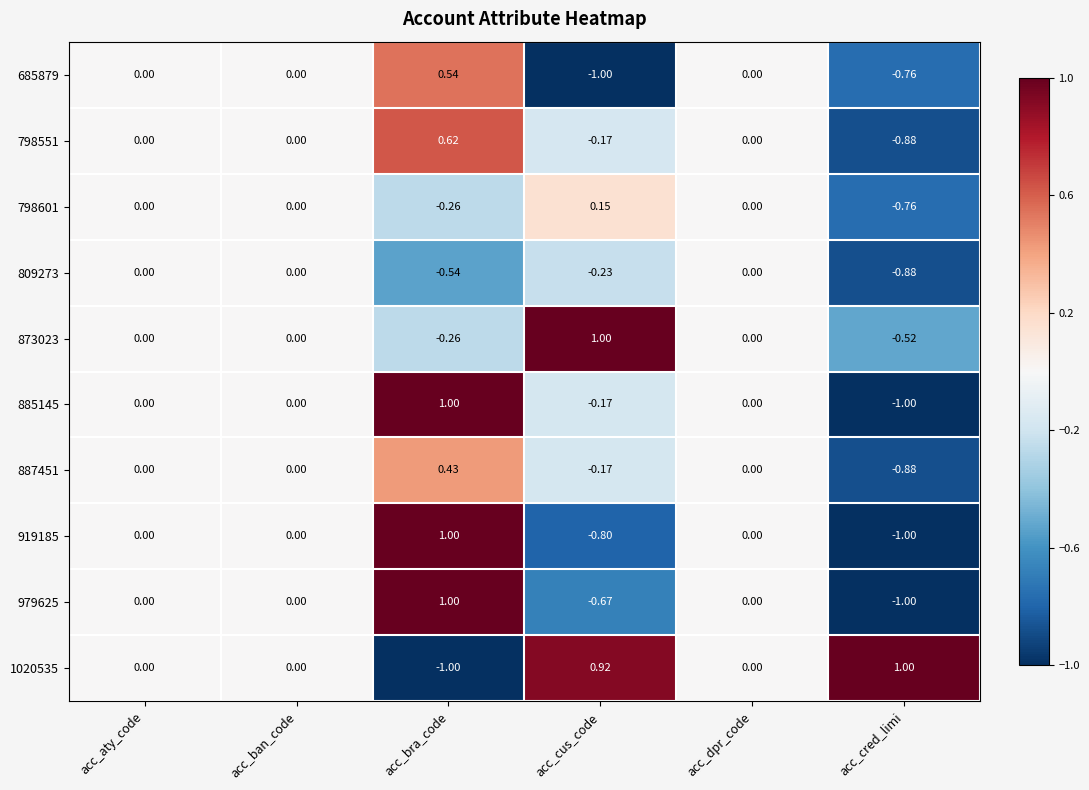

Is the value of 1020535 at acc_dpr_code greater than the value of 798601 at acc_cus_code?

No